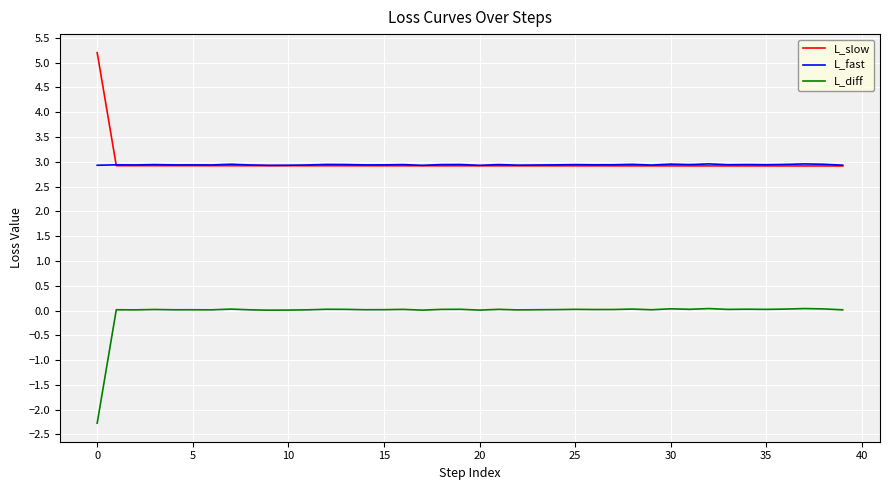

In L_diff, how many points are higher than both neighbors (excluding endpoints)?

14